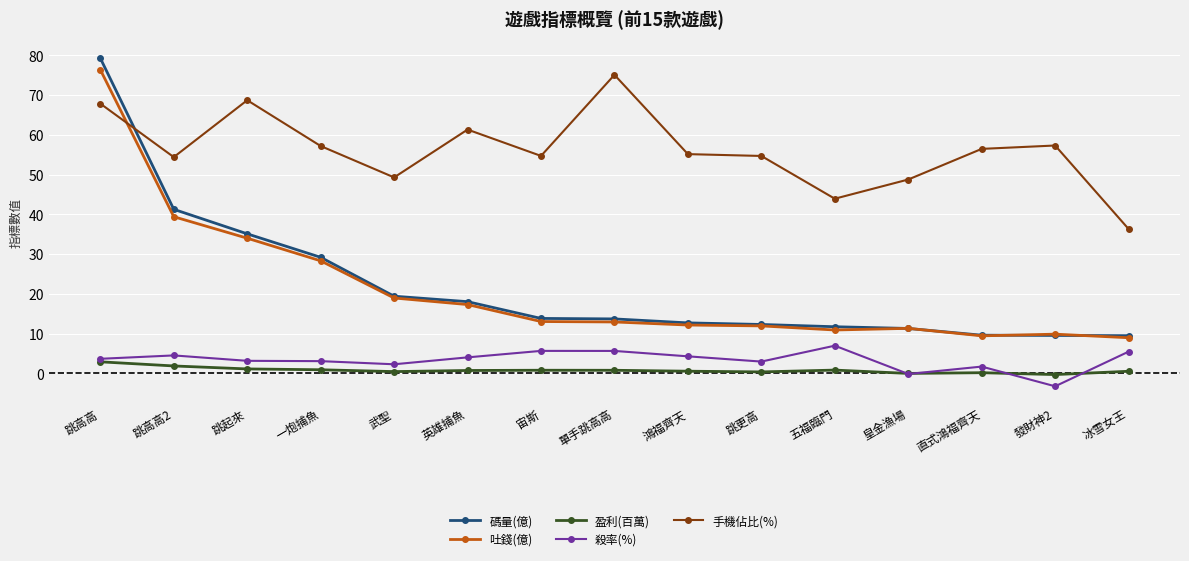

True or false: 殺率(%) has more than 2 points higher than both neighbors.

True